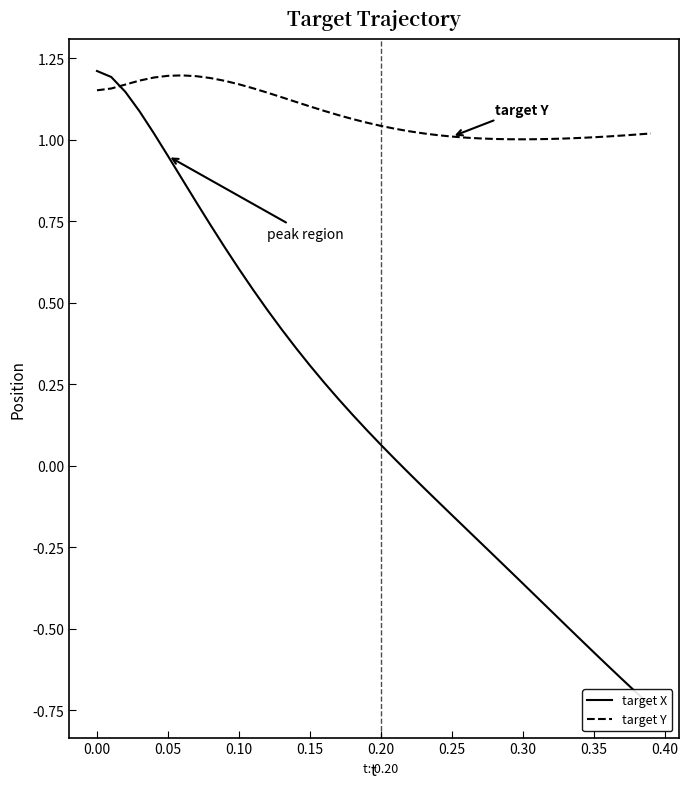

Reading right to left, transcribe all the data shown in this chart.

target X: -0.7	-0.7	-0.7	-0.6	-0.6	-0.5	-0.5	-0.4	-0.4	-0.4	-0.3	-0.3	-0.2	-0.2	-0.2	-0.1	-0.1	-0.0	0.0	0.1	0.1	0.2	0.2	0.3	0.3	0.4	0.4	0.5	0.5	0.6	0.7	0.7	0.8	0.9	1.0	1.0	1.1	1.1	1.2	1.2
target Y: 1.0	1.0	1.0	1.0	1.0	1.0	1.0	1.0	1.0	1.0	1.0	1.0	1.0	1.0	1.0	1.0	1.0	1.0	1.0	1.0	1.1	1.1	1.1	1.1	1.1	1.1	1.1	1.1	1.2	1.2	1.2	1.2	1.2	1.2	1.2	1.2	1.2	1.2	1.2	1.2